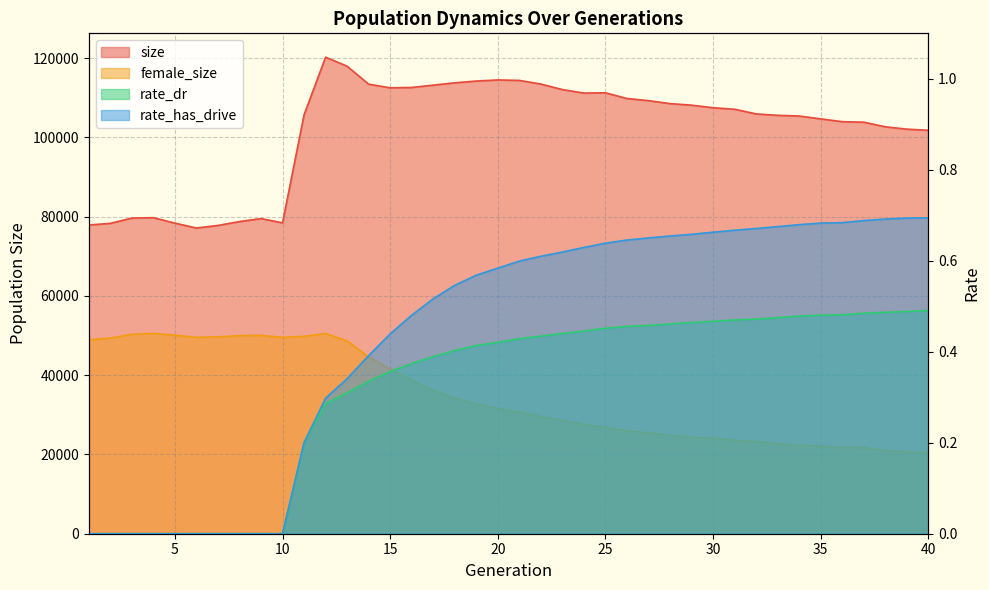

What is the value of the female_size point at the 14th from the left?

44605.0